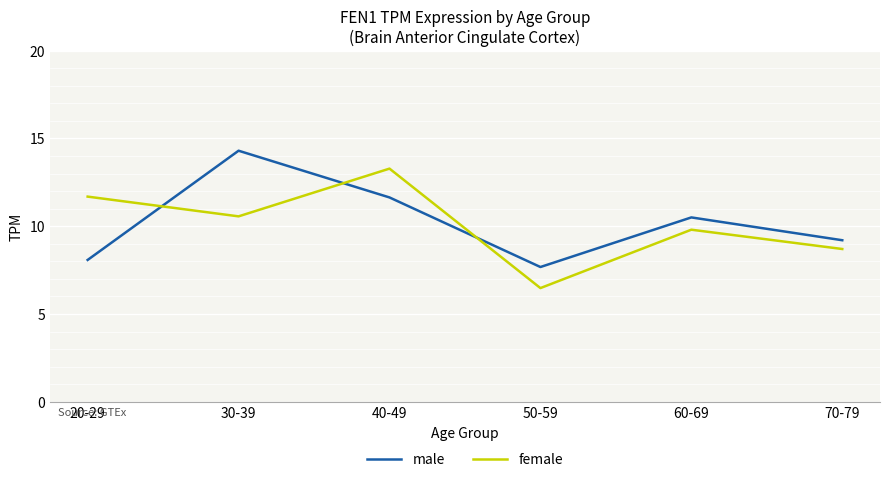

What position from the left is 70-79?

6